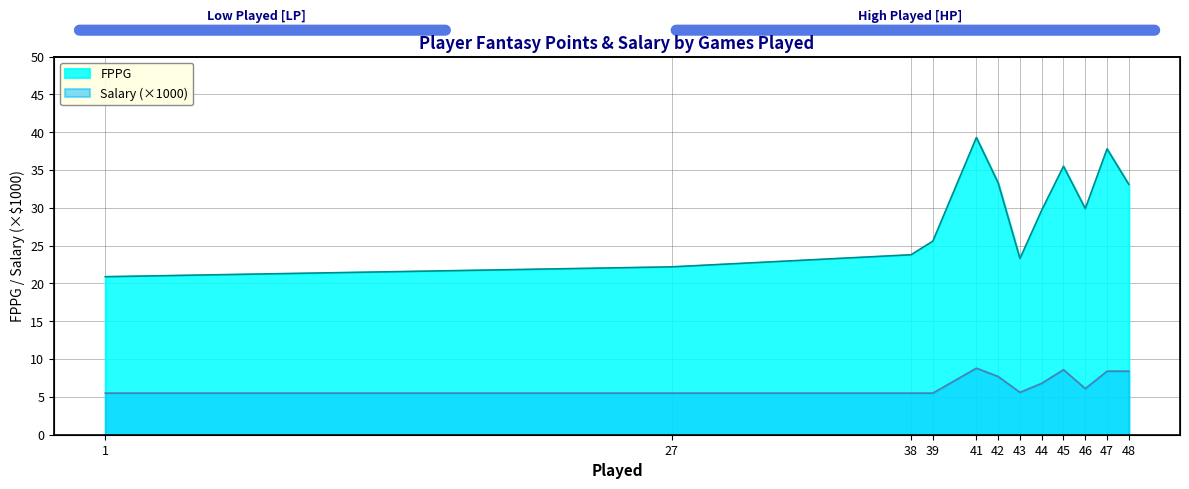

At which category does FPPG reach its first local peak?

41